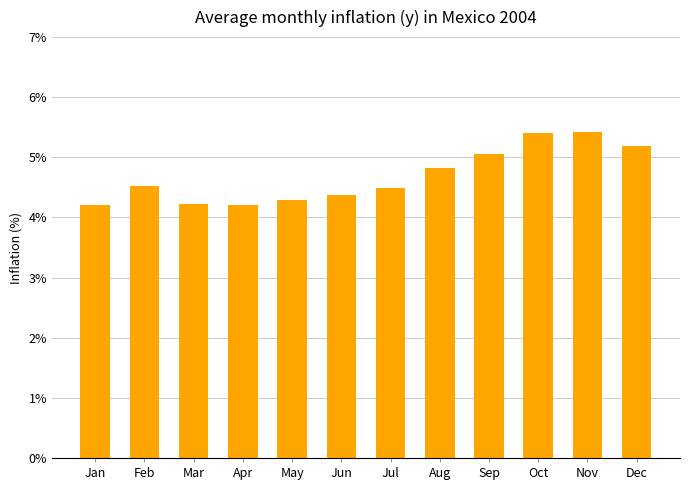

How many distinct data groups are displayed?

1